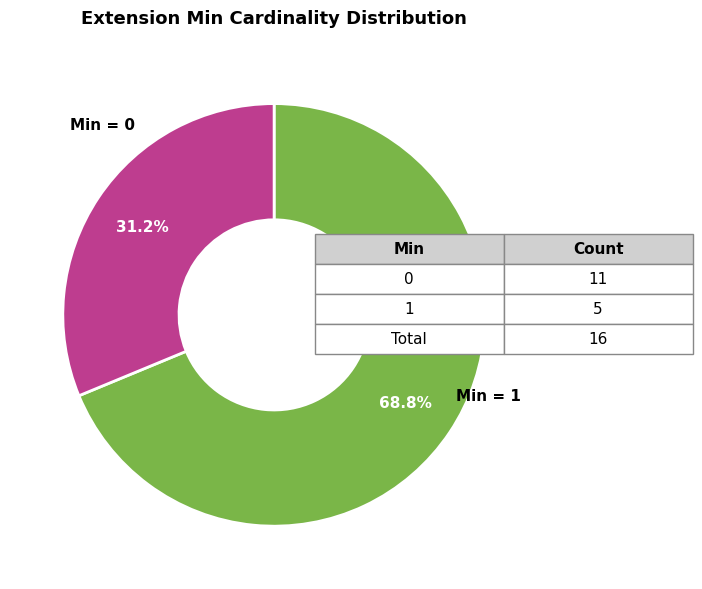

Does any single category account for the majority?

Yes